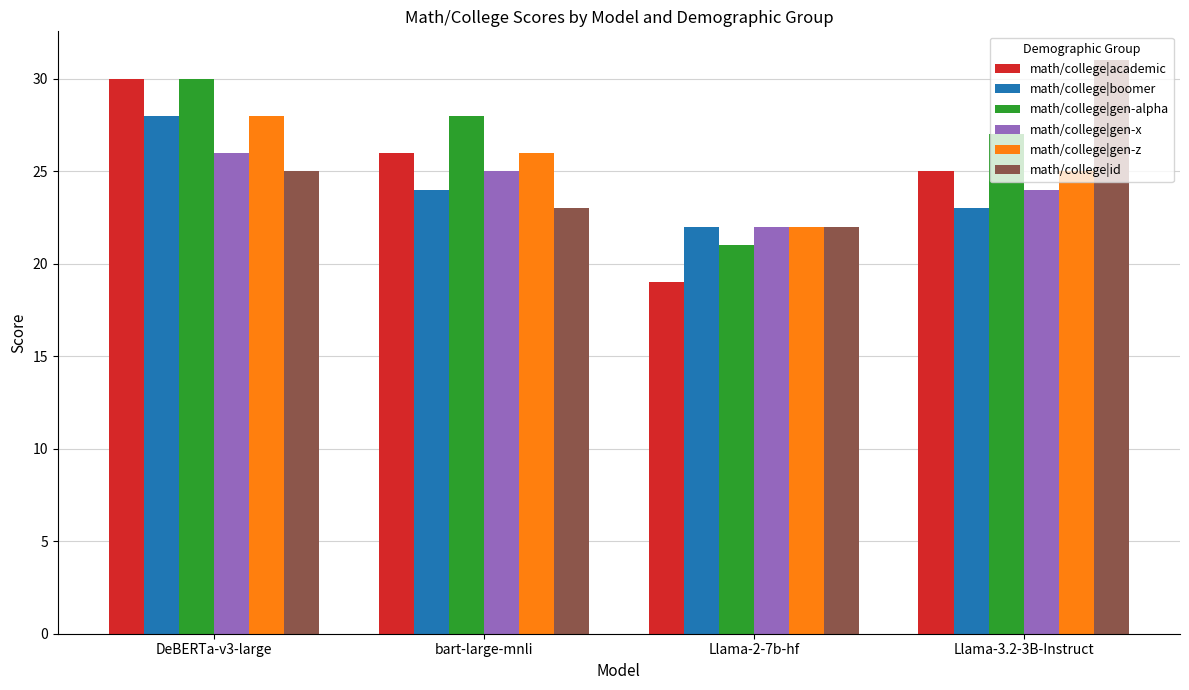

At which category is the sum across all series the highest?

DeBERTa-v3-large